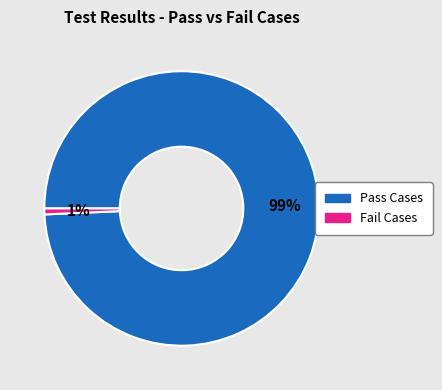

To the nearest percent, what is the average slice percentage?

50%